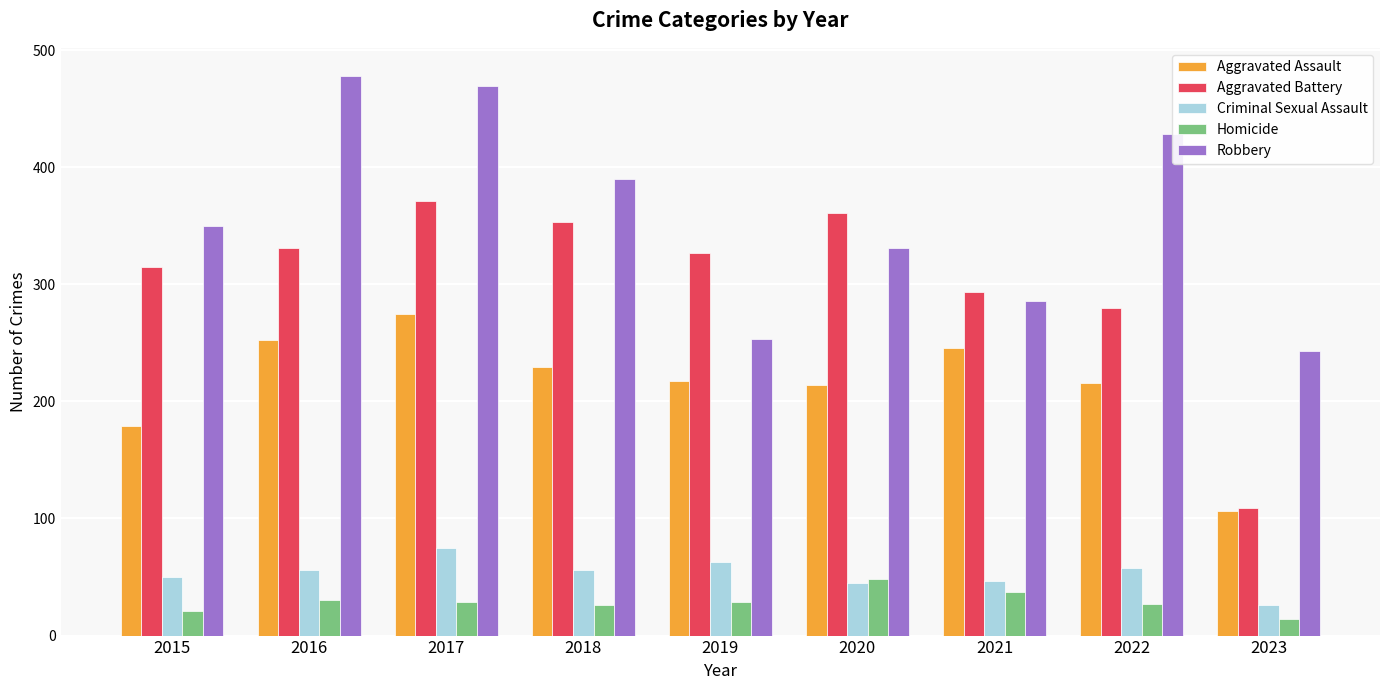

How many bars are there in total?

45